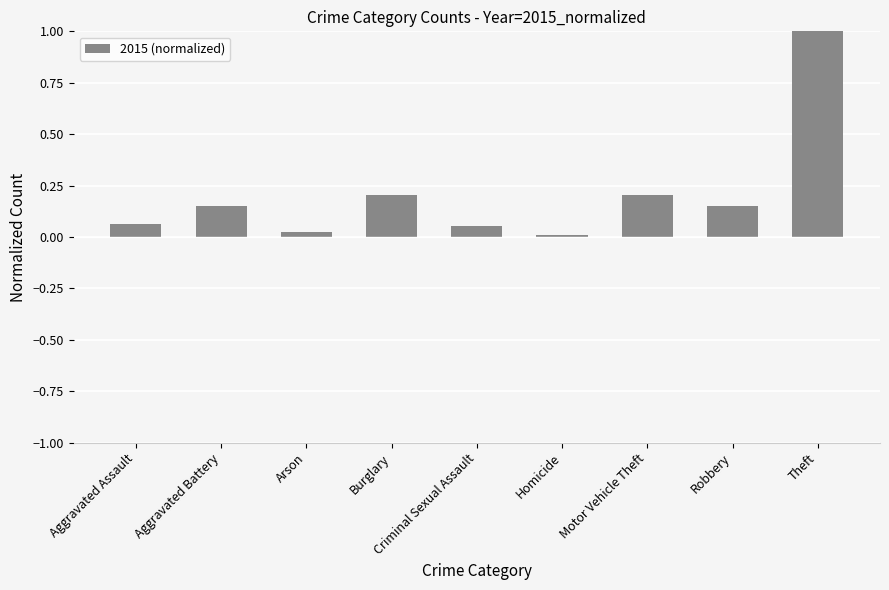

What is the change in value from Aggravated Assault to Burglary?

+0.1